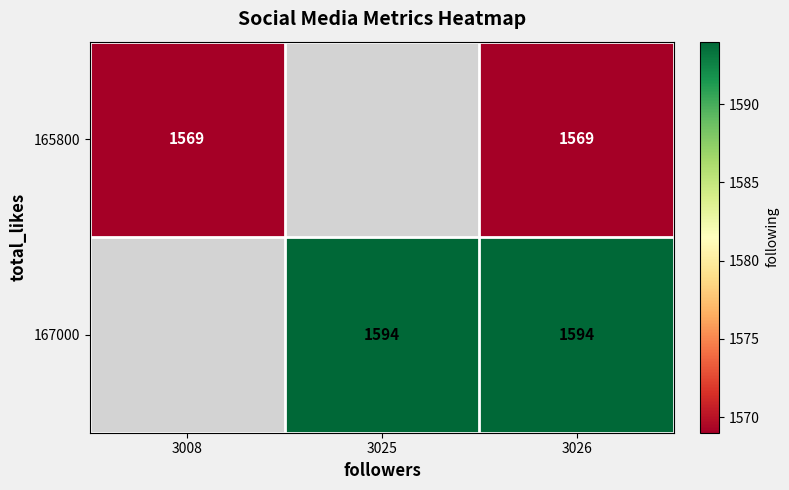

True or false: 167000 has a value of 321.1 at 3025.

False